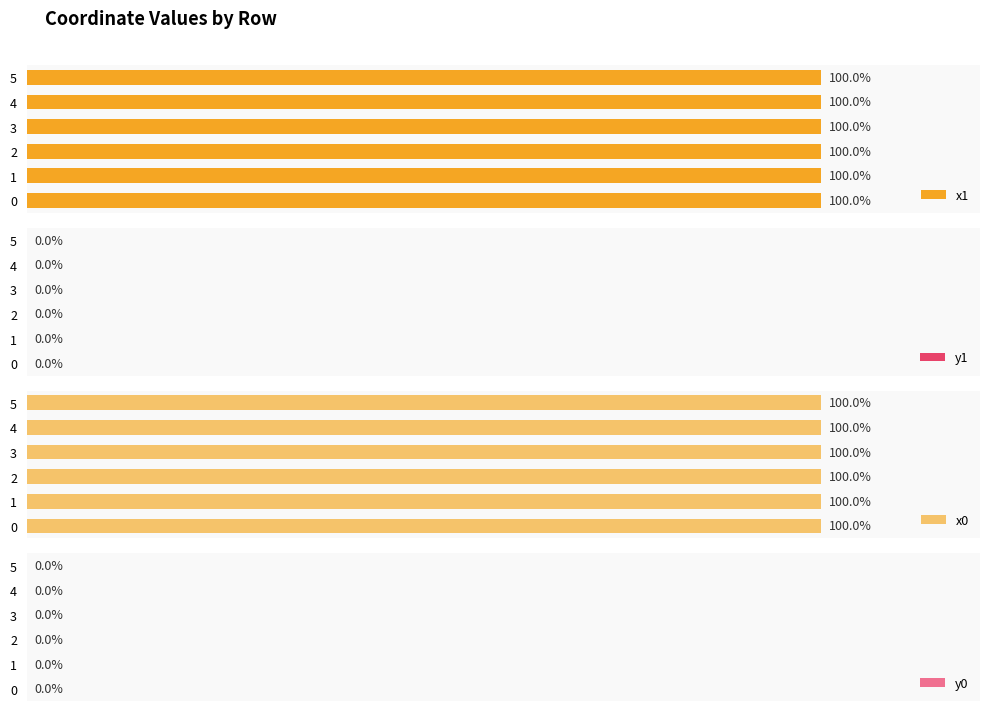

What are all the series names shown in the legend?

x1, y1, x0, y0